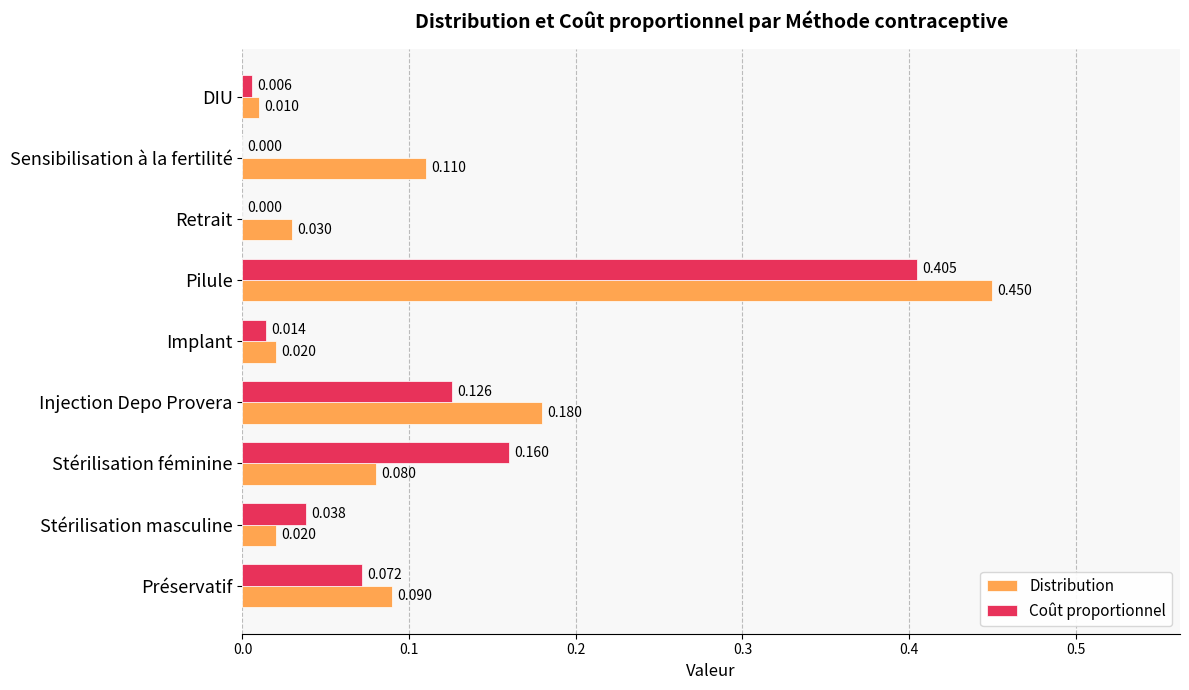

At which category is the sum across all series the highest?

Pilule